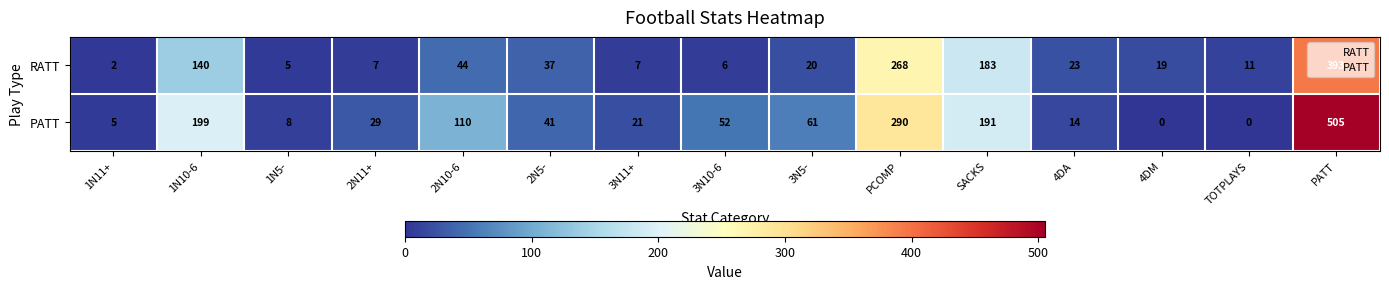

Between 3N11+ and PATT, which series saw the biggest shift?

PATT